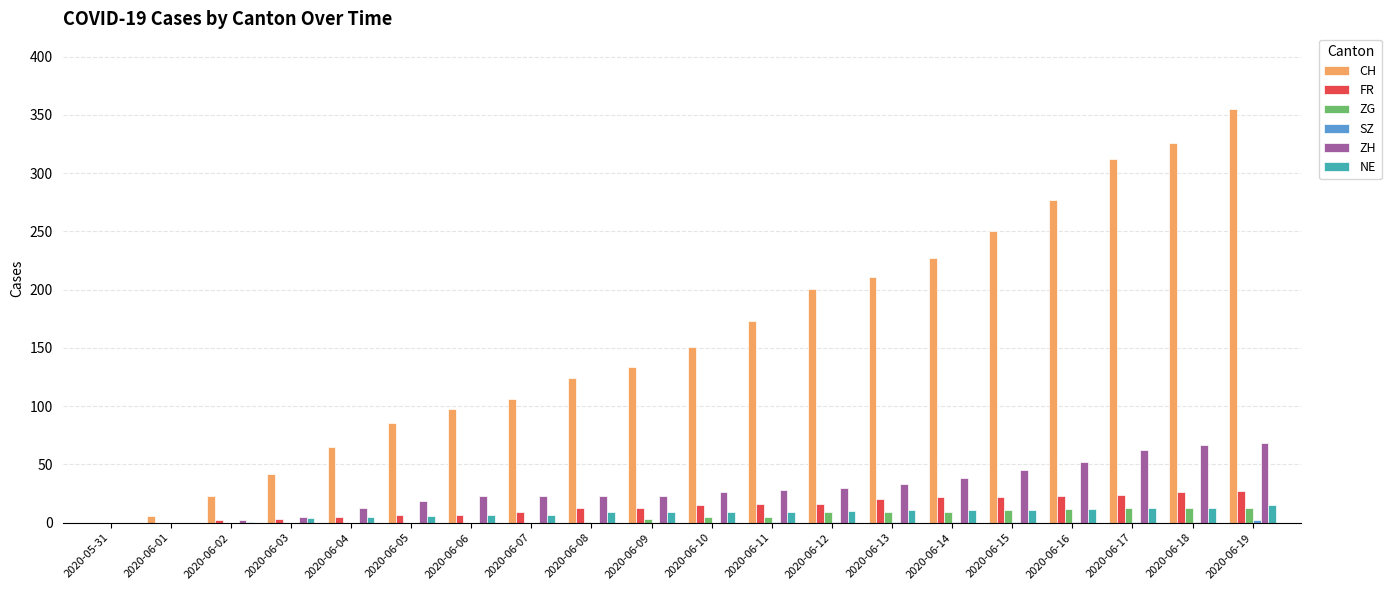

The value of ZG at 2020-06-16 is 12. True or false?

True